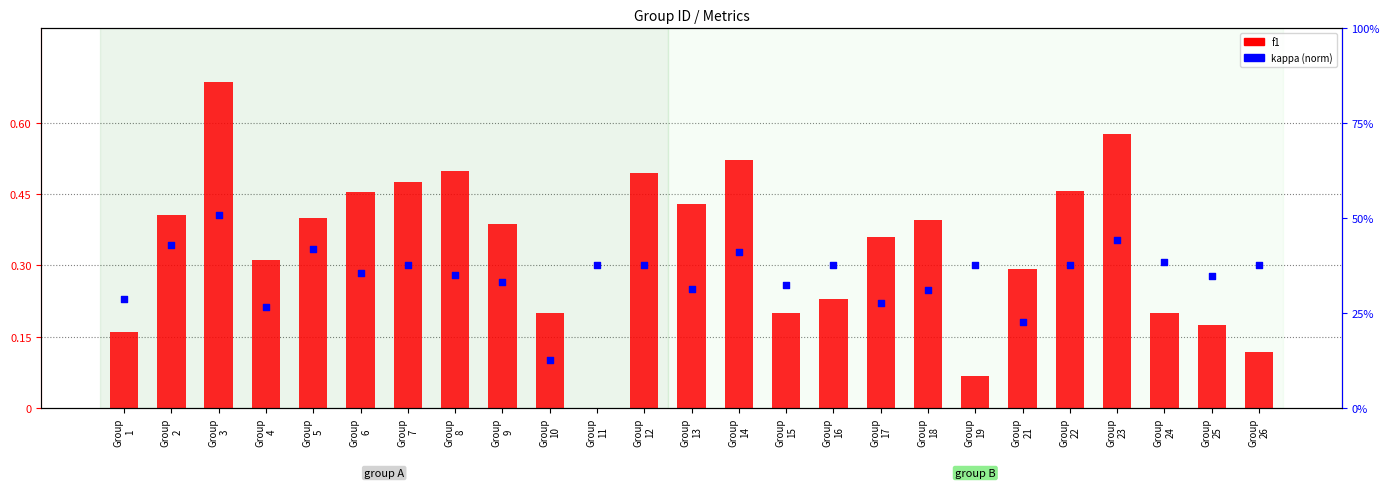

What is the total value across all series at Group
24?

0.5